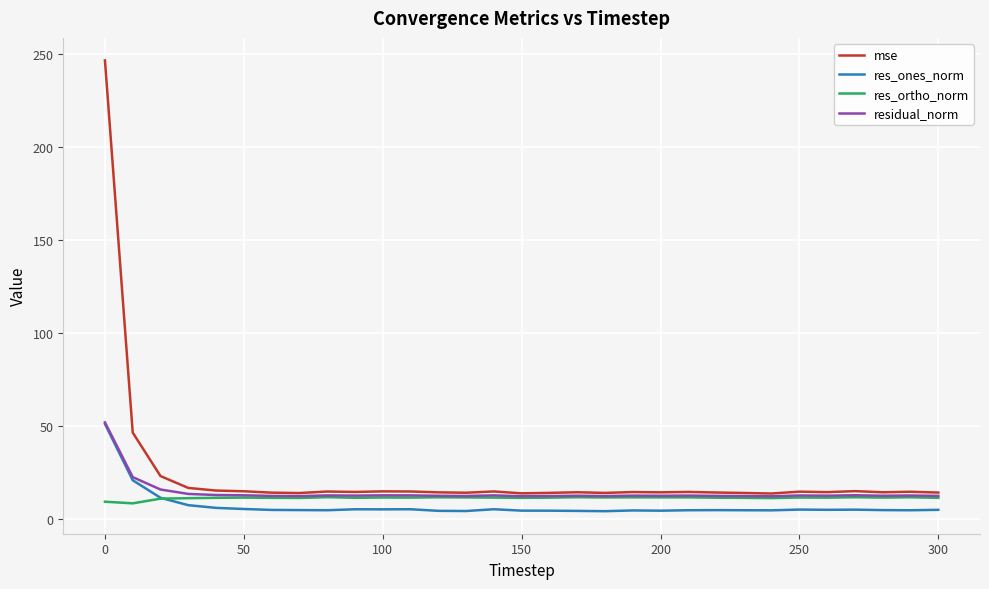

Which series has the widest spread of values?

mse